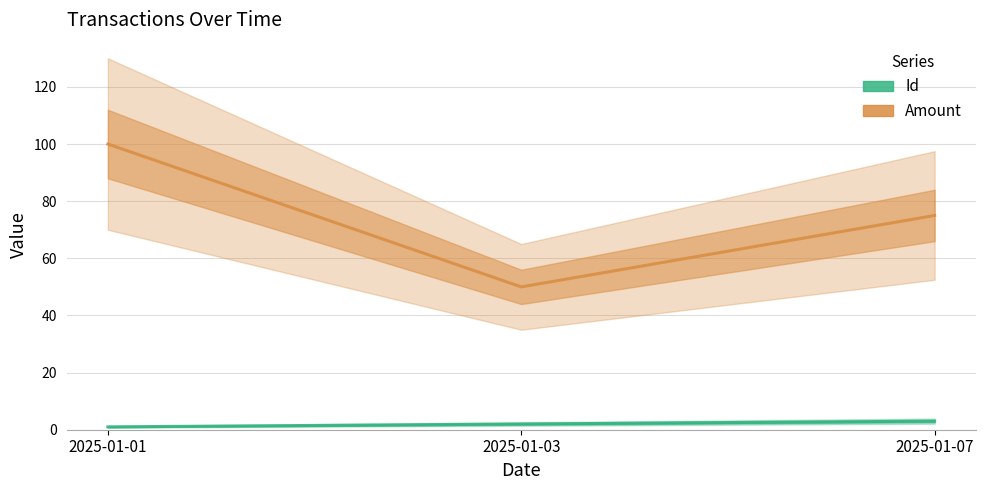

What are all the series names shown in the legend?

Id, Amount